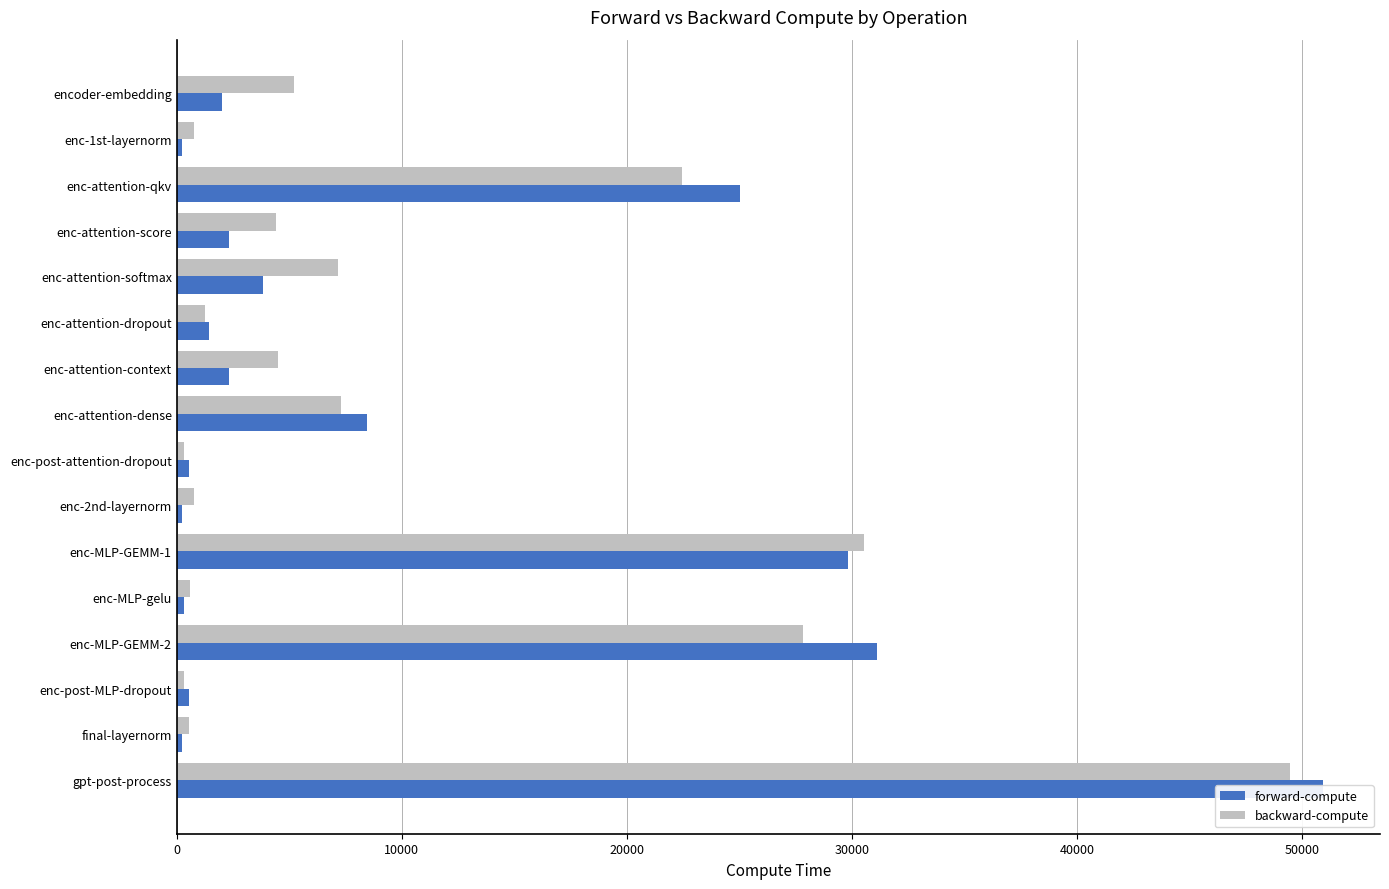

Reading left to right, list all the values displayed in this chart.

forward-compute: 2013.7	245.6	25017.5	2314.4	3854.8	1445.9	2313.5	8463.2	531.7	227.6	29827.4	302.7	31125.6	531.9	237.0	50929.8
backward-compute: 5204.2	787.5	22450.4	4404.1	7155.3	1270.7	4497.2	7286.3	308.6	747.1	30526.2	579.9	27841.5	307.9	529.7	49471.0